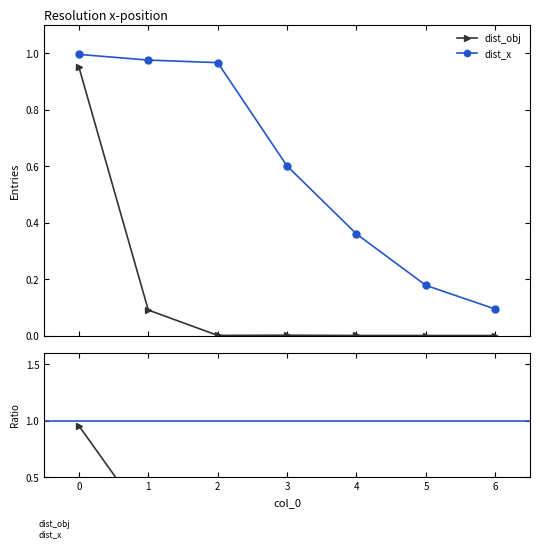

How many lines are shown in the chart?

2